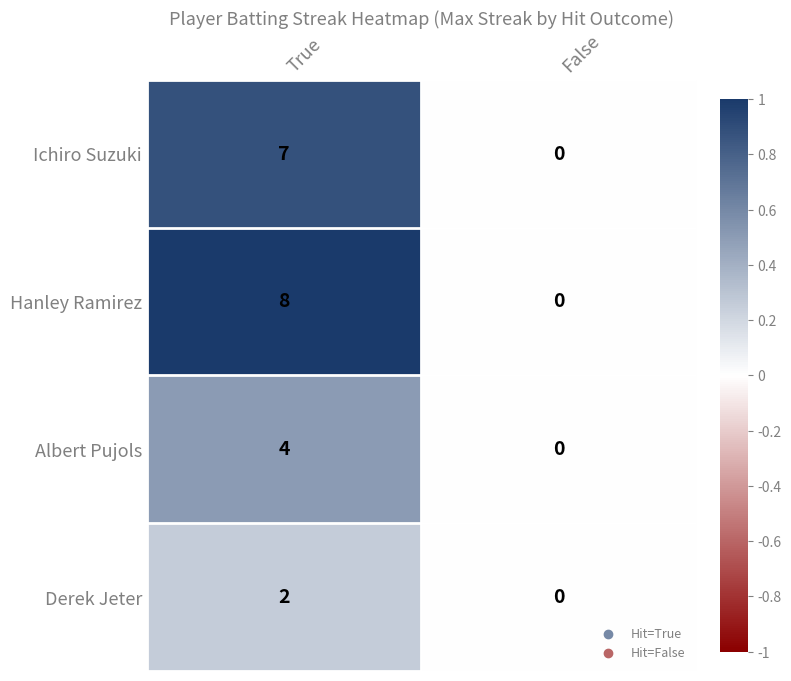

What is the sum of the Ichiro Suzuki values at False and True?

7